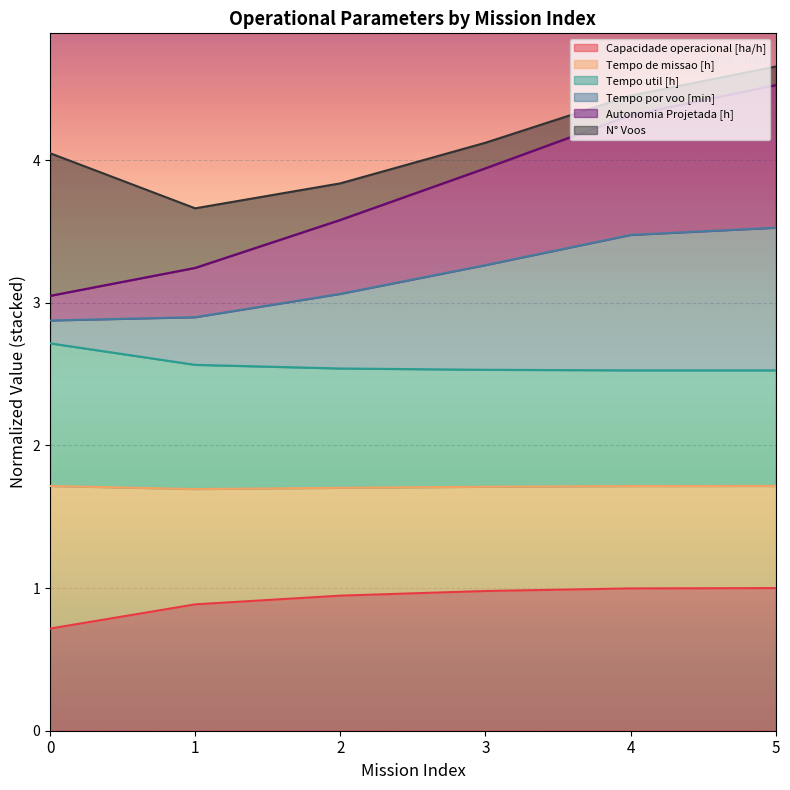

What is the total value across all series at 5?

4.7